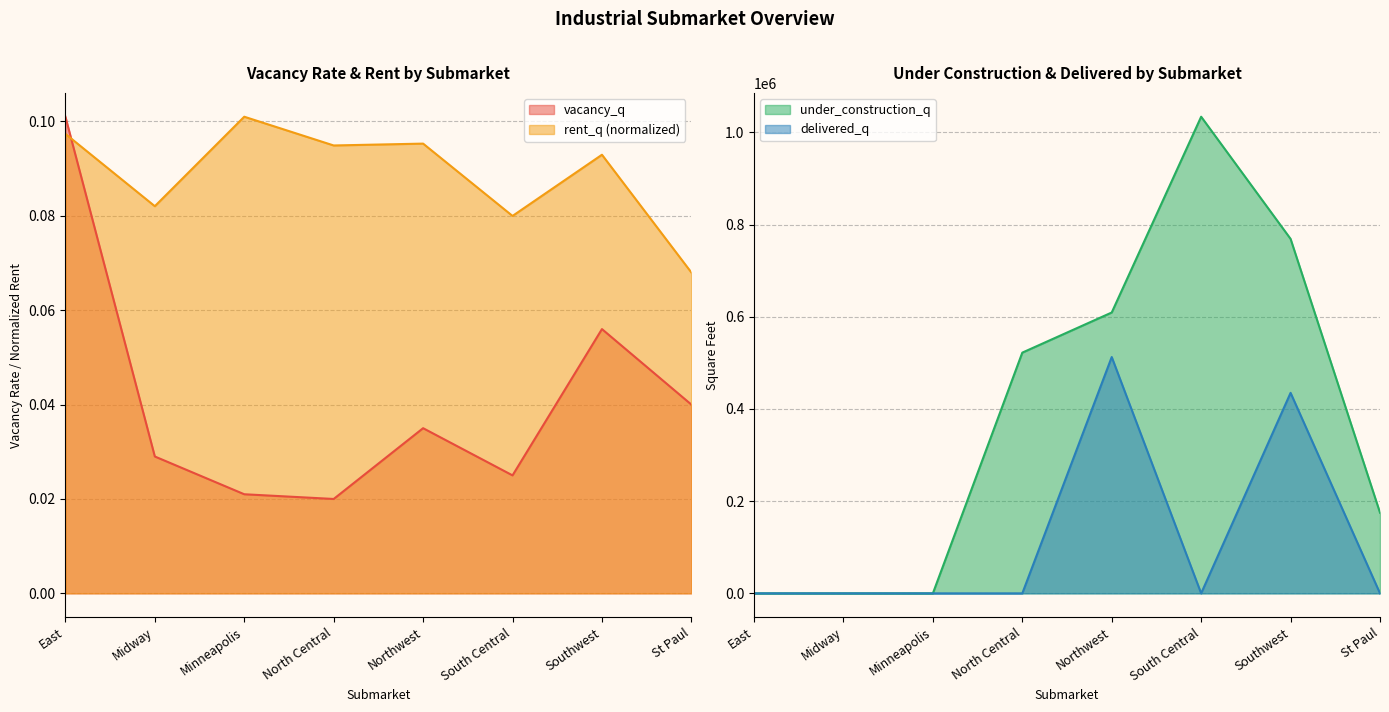

How many values in the under_construction_q series exceed 522254?

3